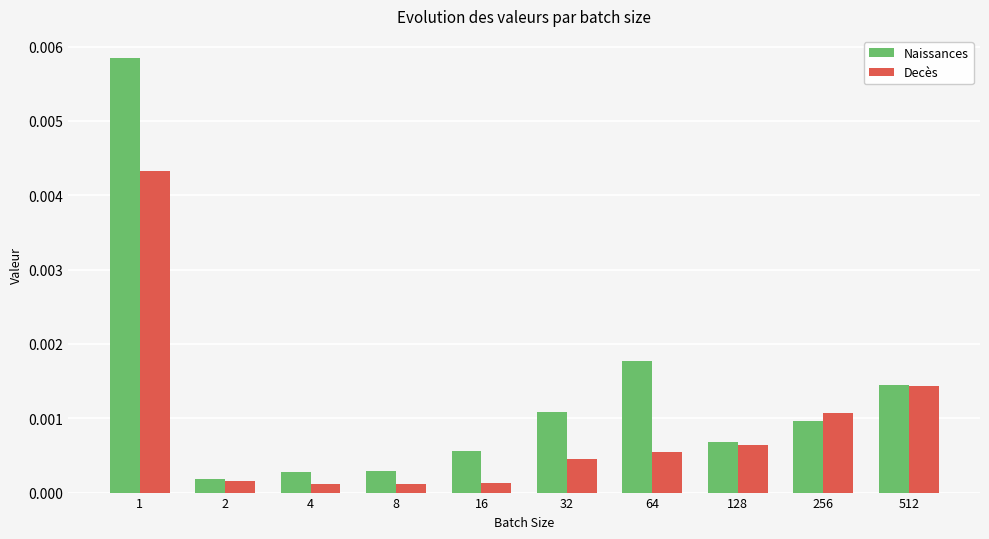

List the series in order of their peak value, lowest first.

Decès, Naissances